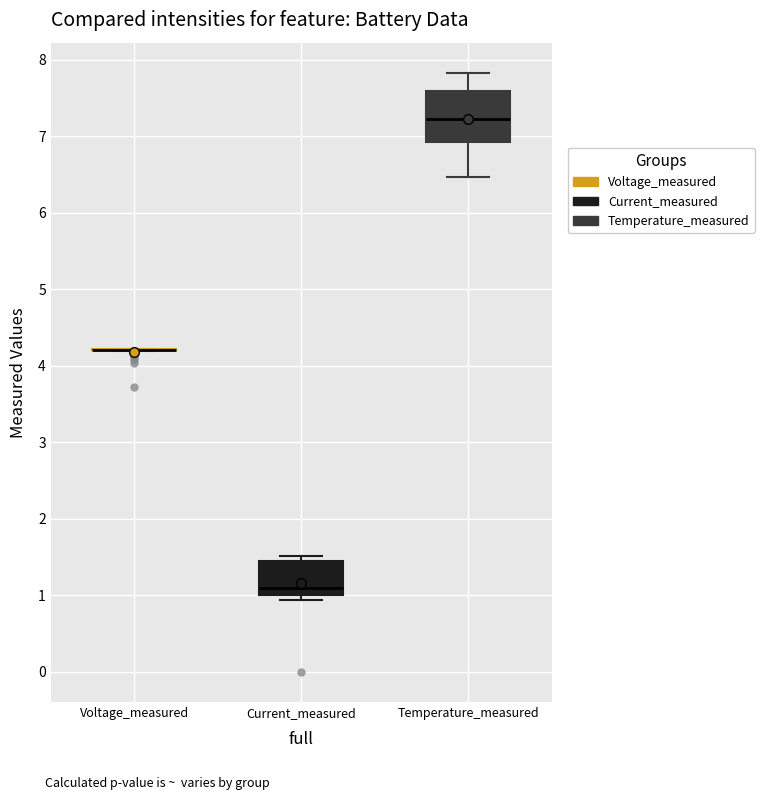

Reading left to right, read every box against the y-axis: the position of its median line, the range the box covers, and the ends of its whiskers. The values are not printed on the chart, so give them approximately, as read against the axis.

Voltage_measured: box collapsed to a line at 4.2, whiskers 4.2 to 4.2
Current_measured: median 1.1, box 1.0 to 1.4, whiskers 0.9 to 1.5
Temperature_measured: median 7.2, box 6.9 to 7.6, whiskers 6.5 to 7.8